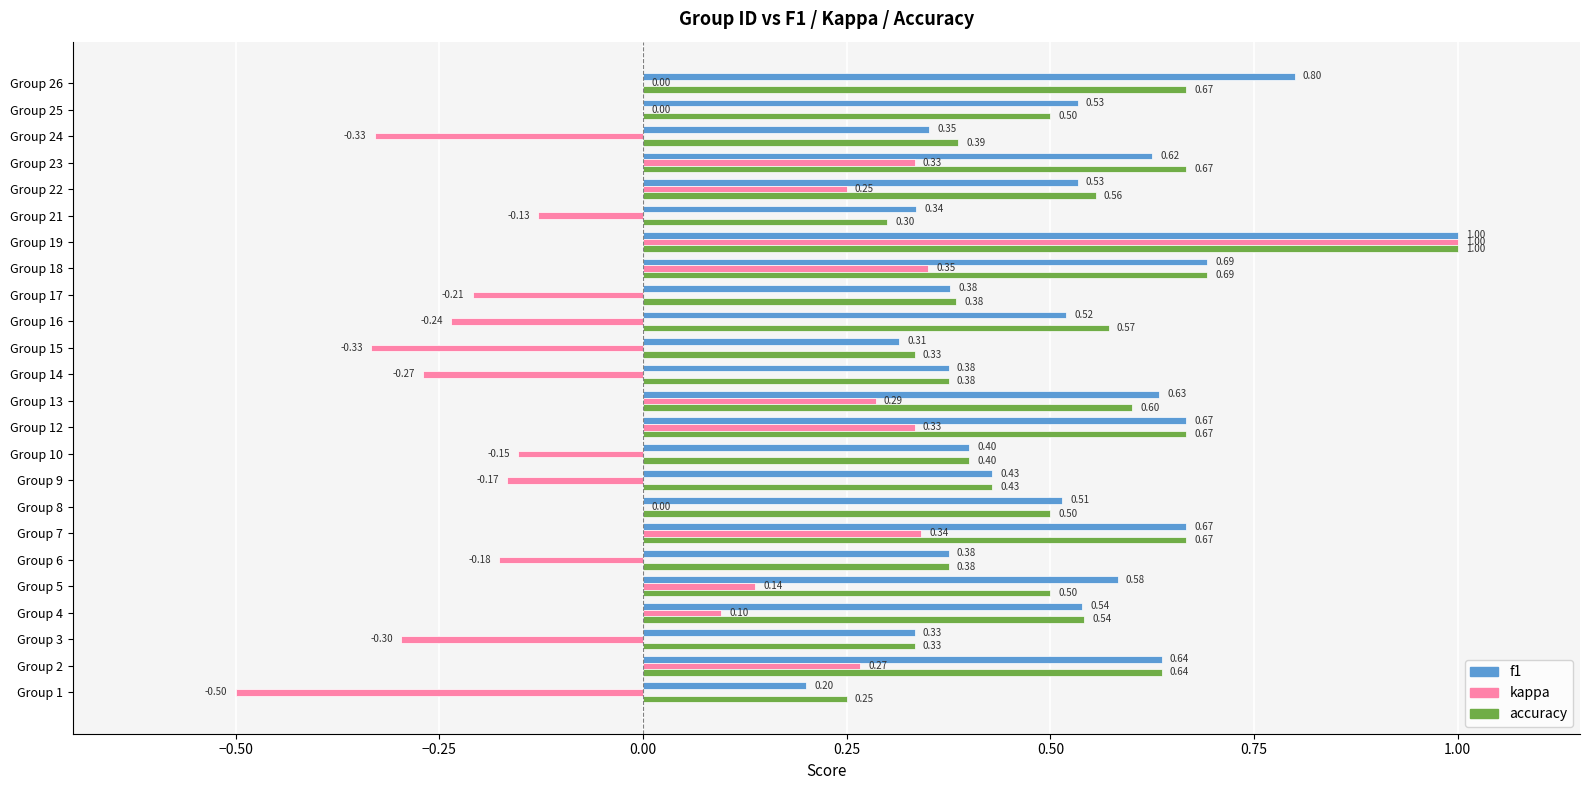

At which category is the sum across all series the highest?

Group 19